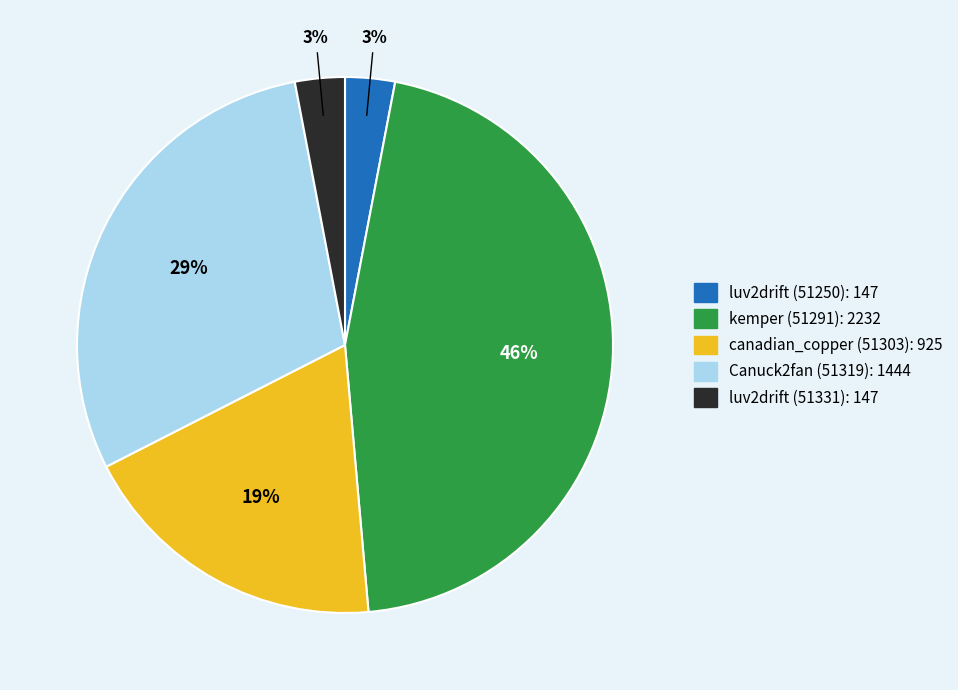

What percentage is the Canuck2fan (51319) slice, to the nearest percent?

29%